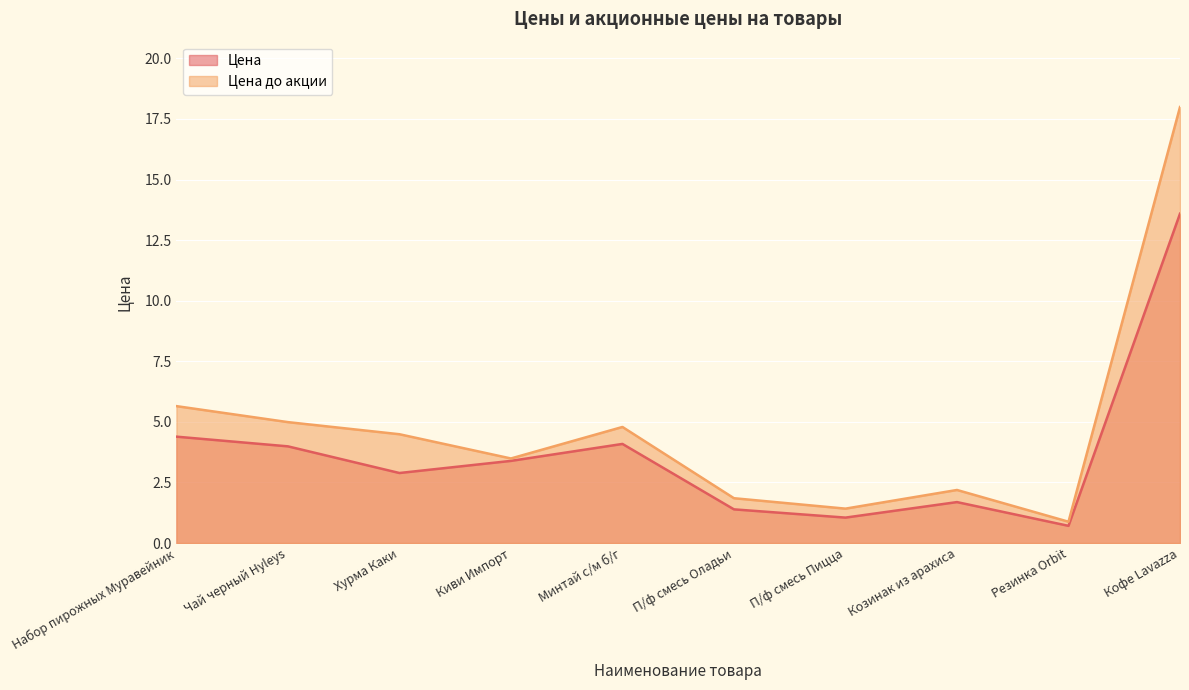

In Цена до акции, how many points are higher than both neighbors (excluding endpoints)?

2